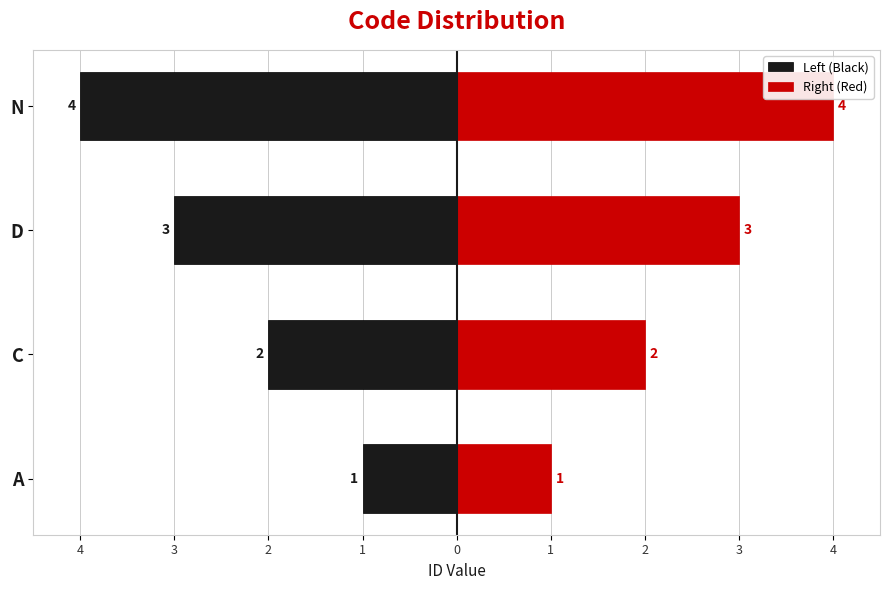

Reading left to right, extract all data points from this chart.

Left (Black): -1	-2	-3	-4
Right (Red): 1	2	3	4